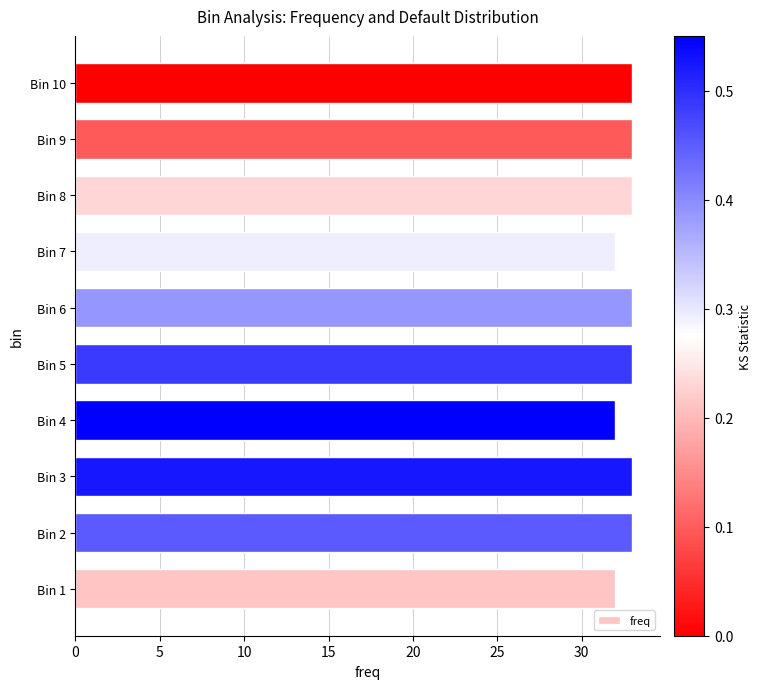

Reading top to bottom, list all the values displayed in this chart.

Bin 10=33	Bin 9=33	Bin 8=33	Bin 7=32	Bin 6=33	Bin 5=33	Bin 4=32	Bin 3=33	Bin 2=33	Bin 1=32